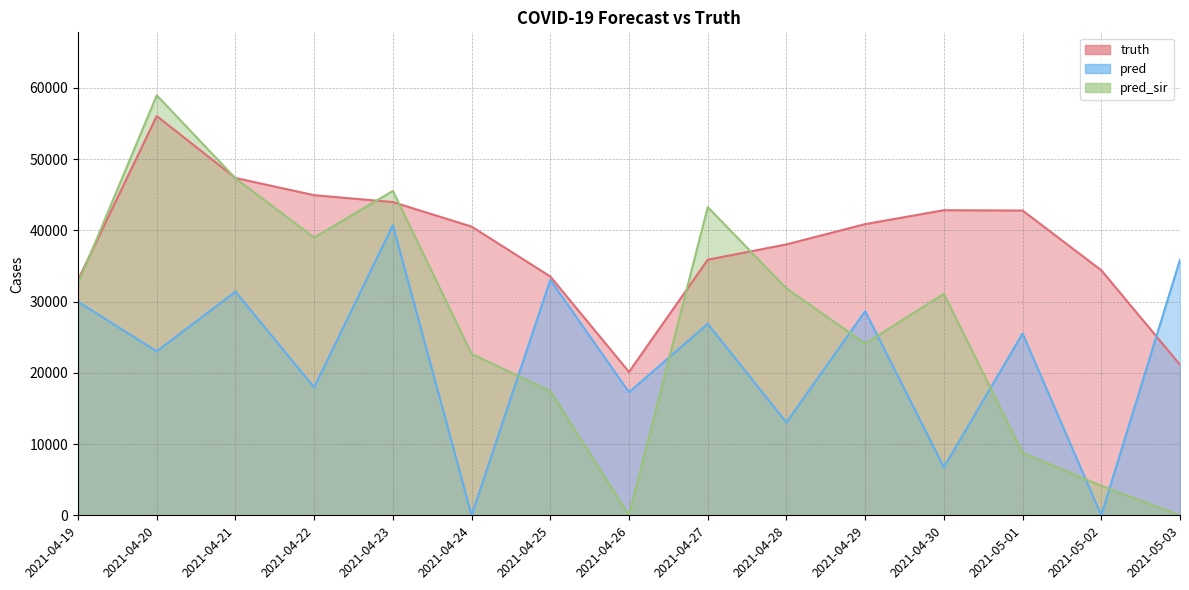

Which series ends up on top after the final intersection of pred_sir and pred?

pred